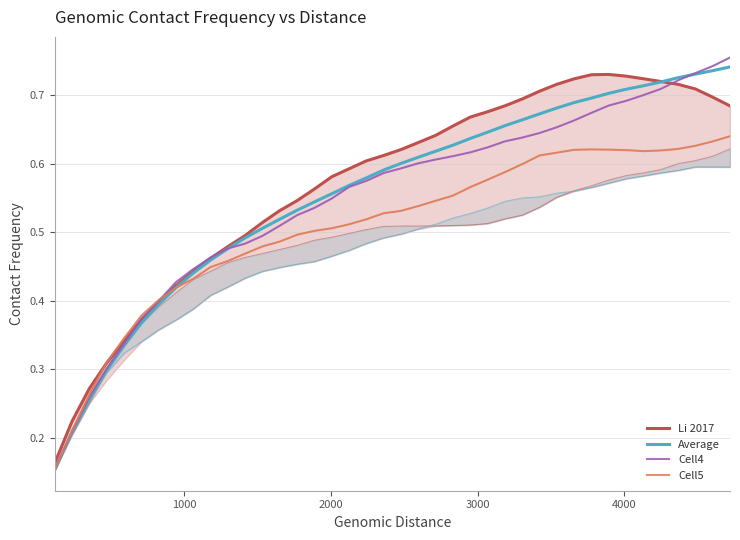

How many times do Cell4 and Cell5 cross each other?

2